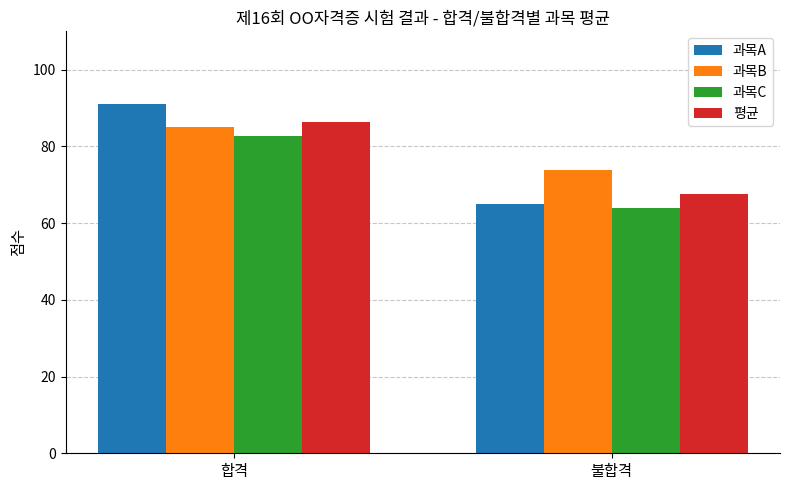

Reading left to right, what are all the values shown in this chart?

과목A: 합격=91.2	불합격=64.9
과목B: 합격=85.0	불합격=73.8
과목C: 합격=82.7	불합격=64.0
평균: 합격=86.3	불합격=67.5